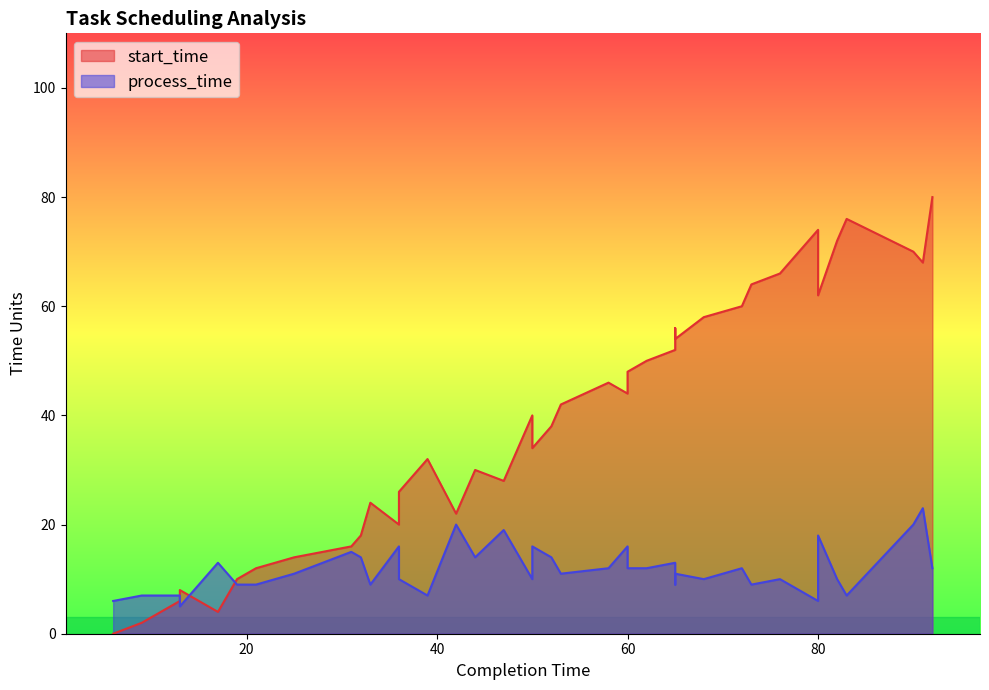

At which category is the sum across all series the highest?

92